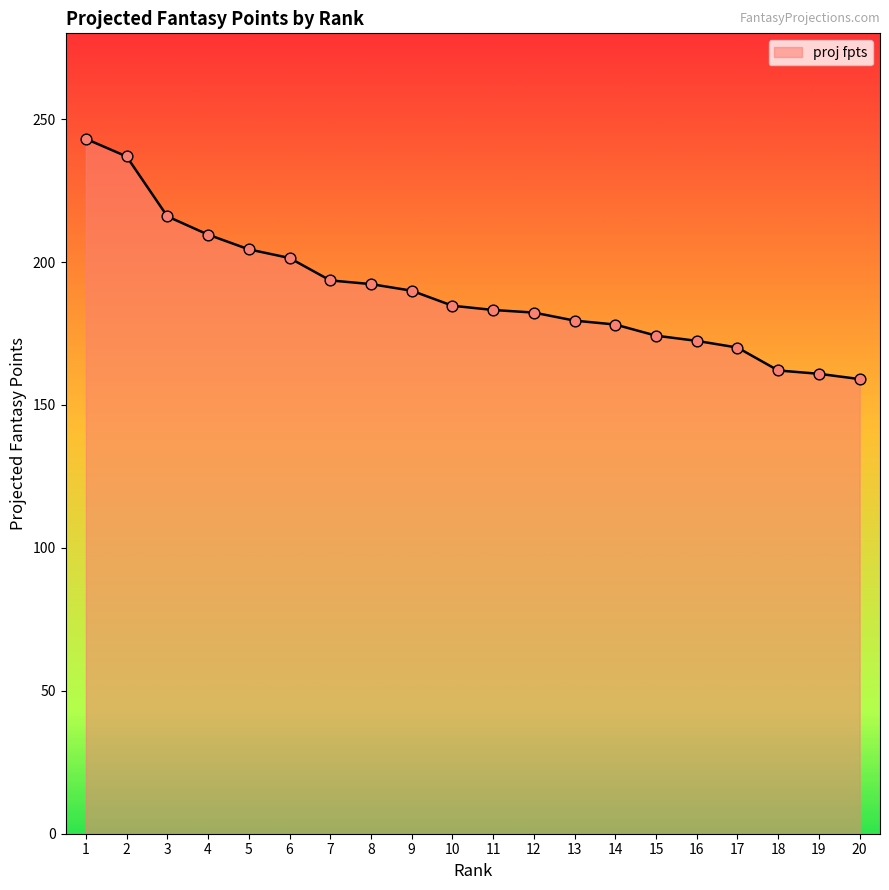

Approximately how many times larger is the value at 14 compared to 9?

0.9